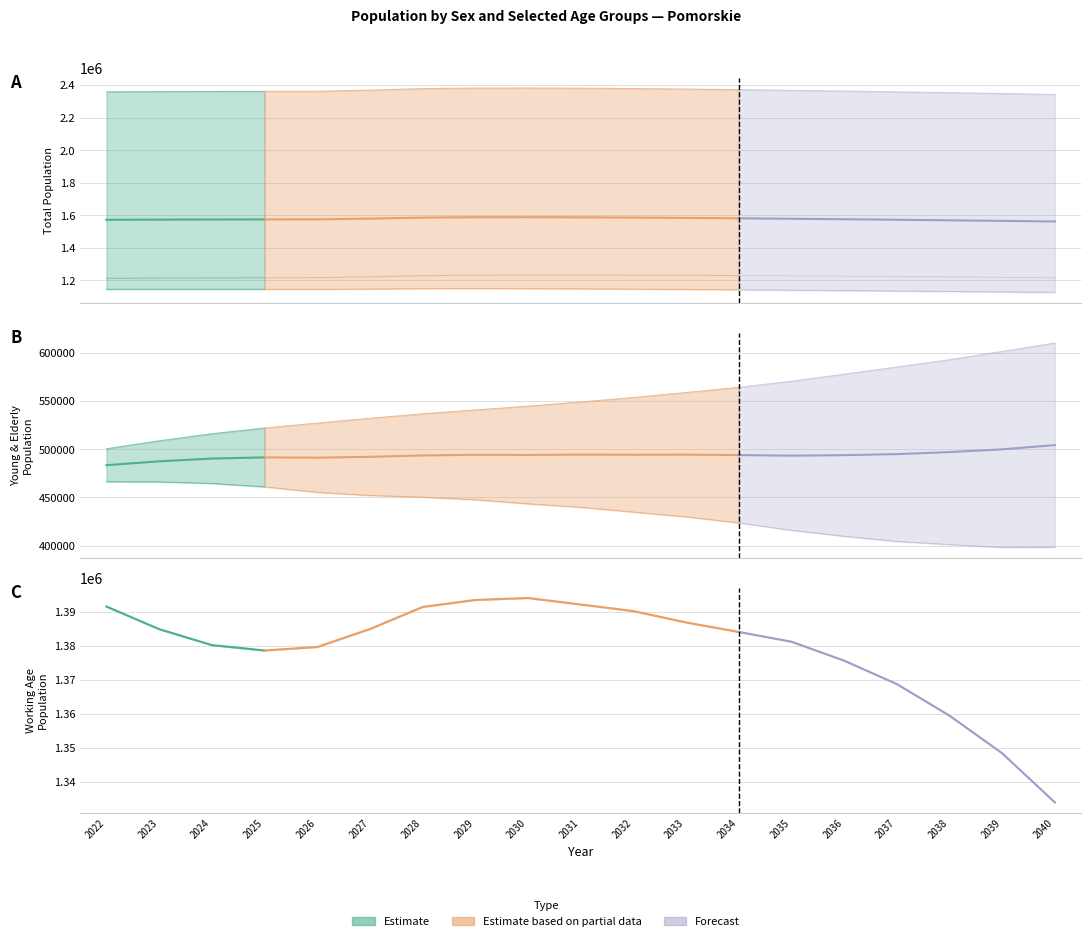

Which series has the largest total across all categories?

Ogółem Total